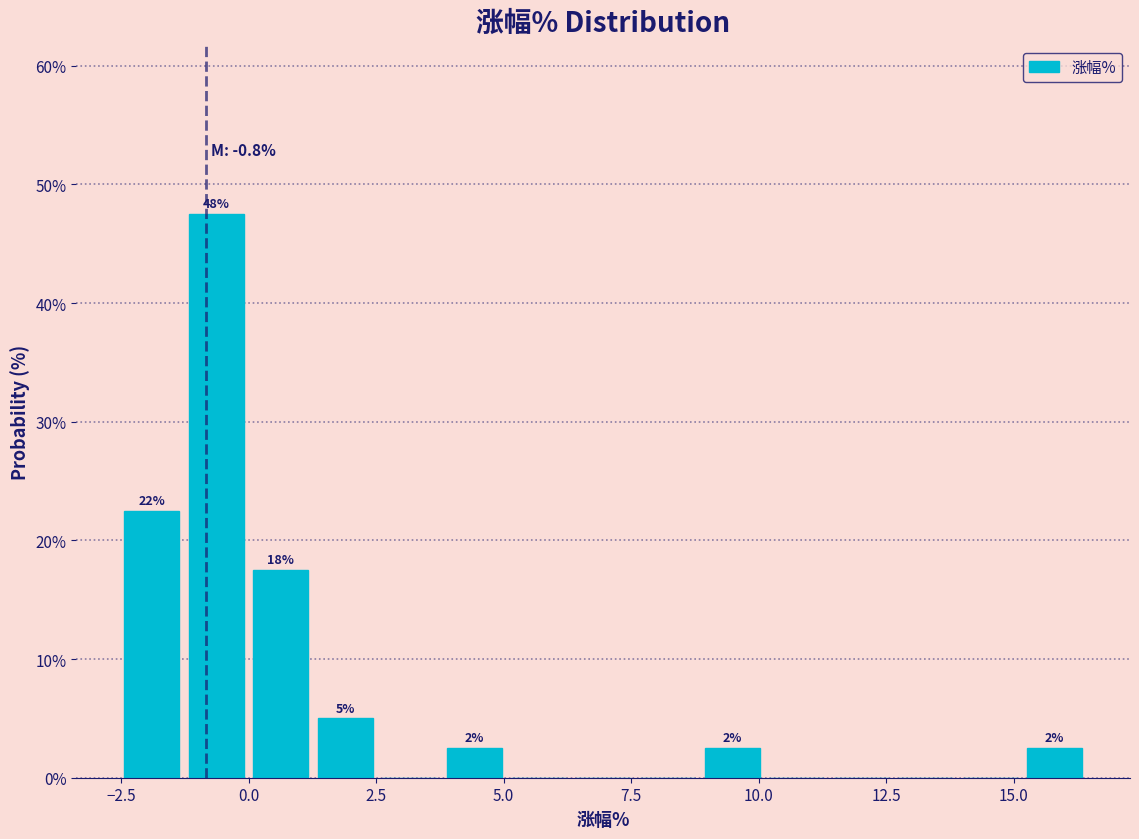

Around what value on the x-axis is the tallest bar? Give the approximate position of its centre, as read against the axis.

-0.5